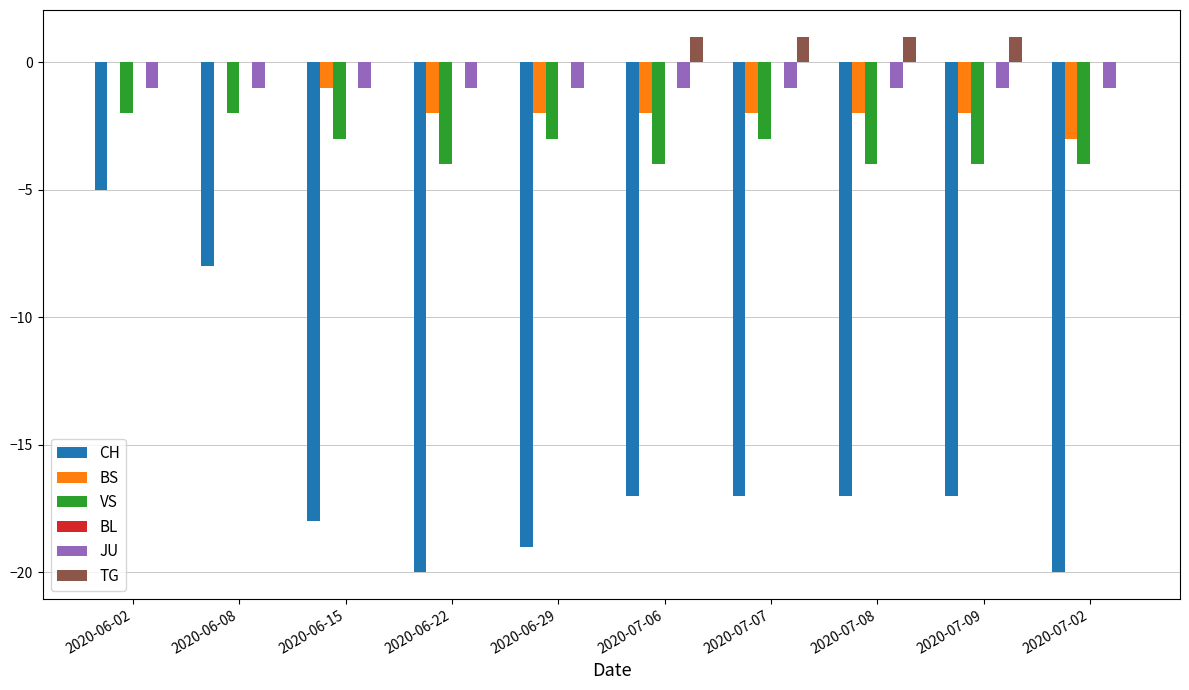

What is the total value across all series at 2020-07-02?

-28